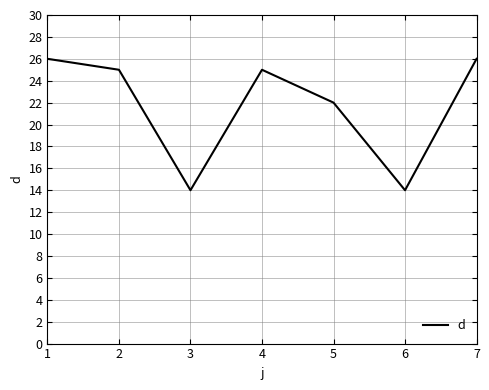

Which has a higher value, 6 or 7?

7